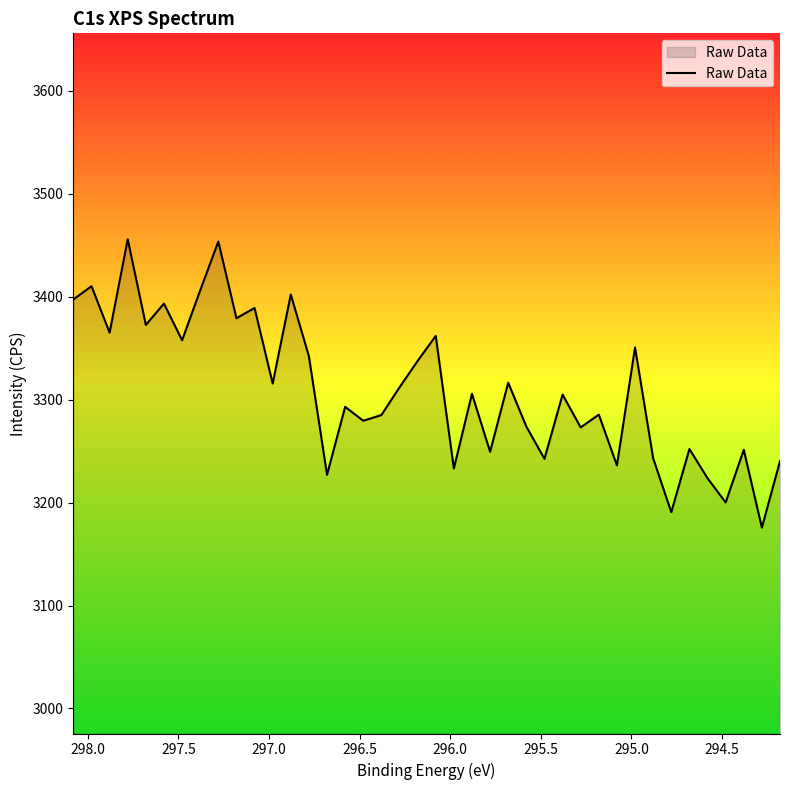

Count the number of data series in this chart.

1